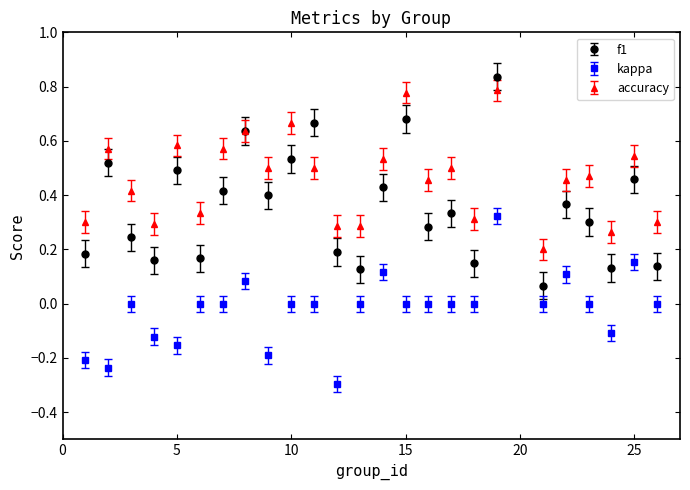

Which series has the widest spread of values?

f1